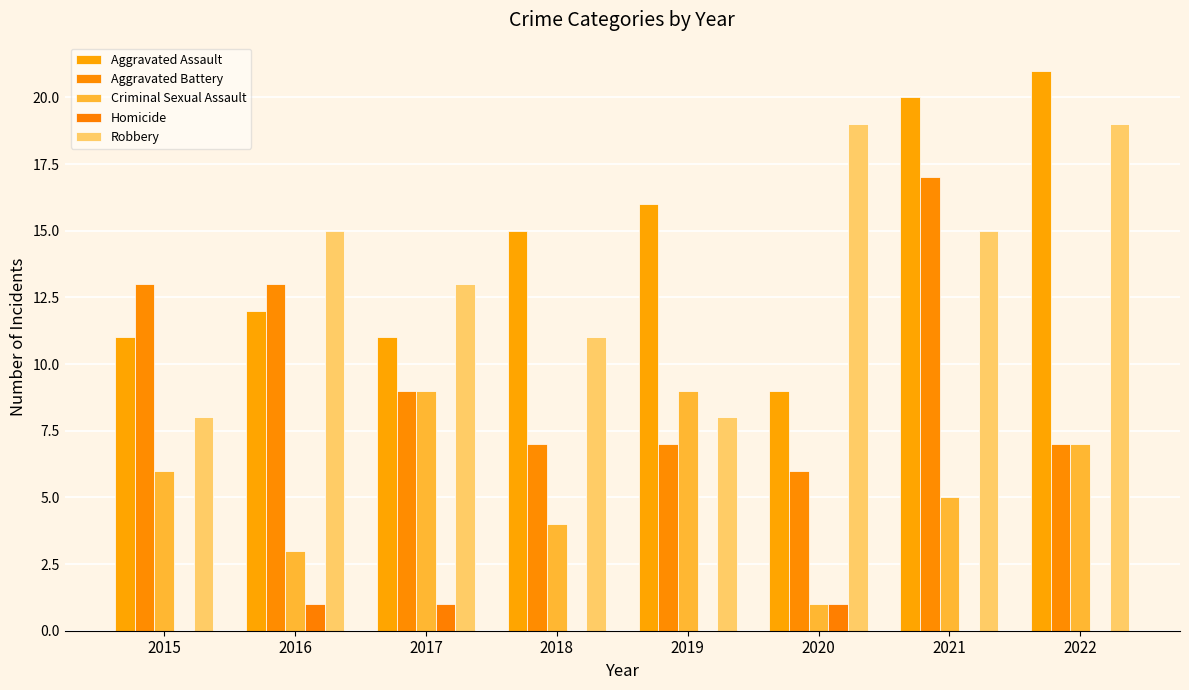

What is the sum of all Aggravated Assault values?

115